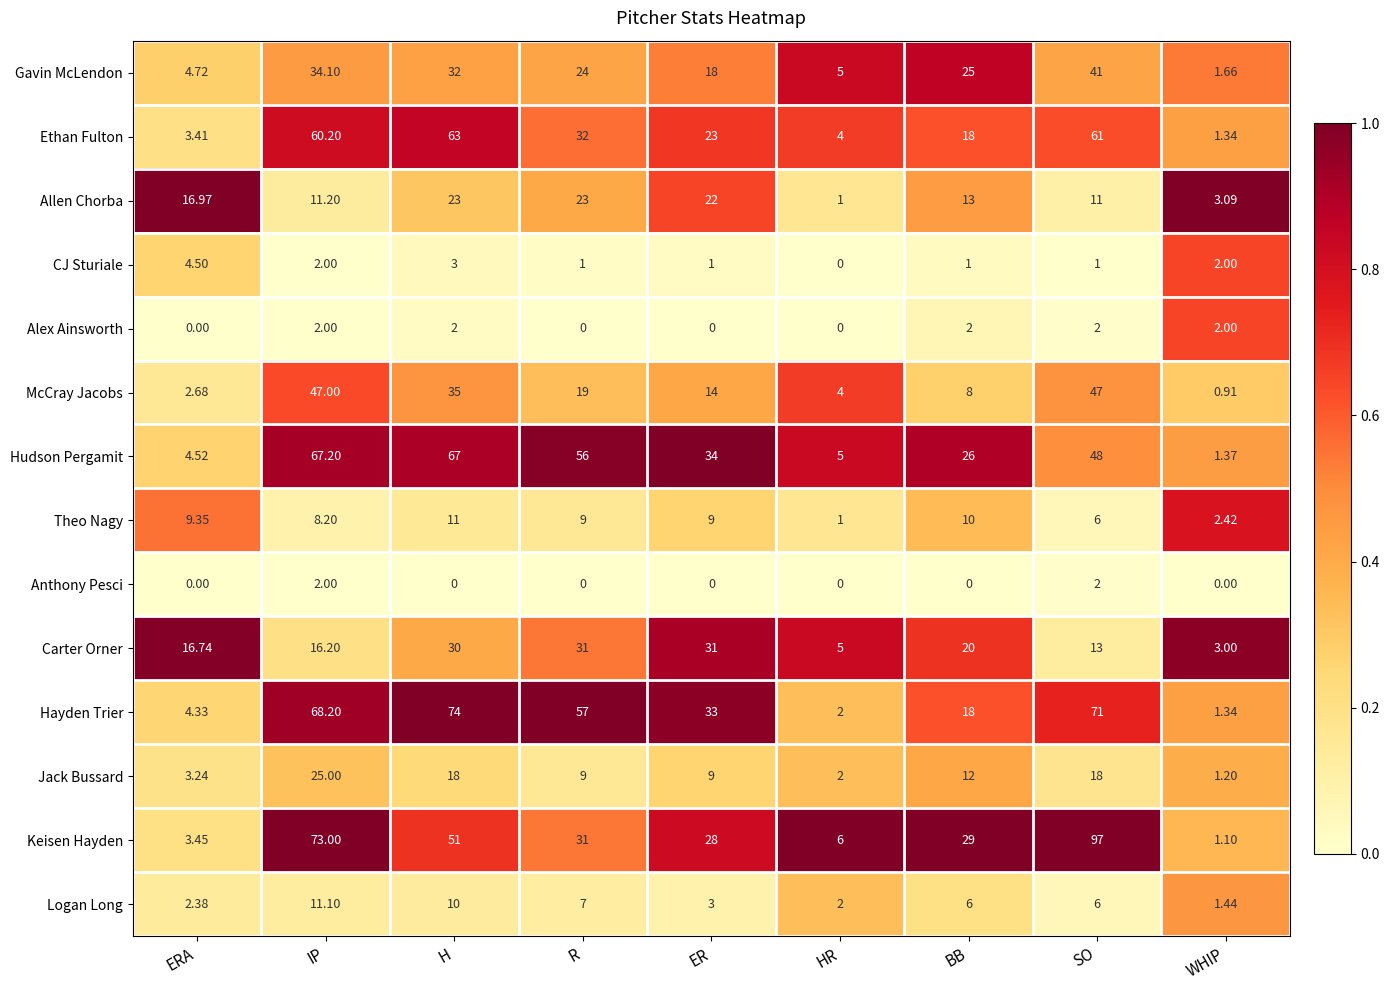

Where is Carter Orner nearest to the value 17?

ERA